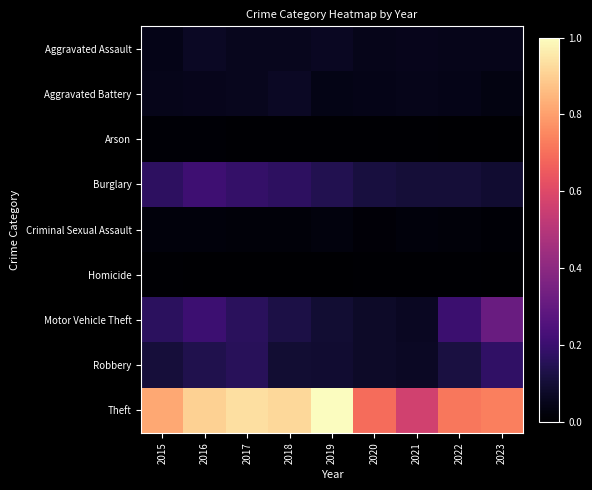

Reading left to right, transcribe all the data shown in this chart.

Aggravated Assault: 2015=0.0	2016=0.1	2017=0.1	2018=0.1	2019=0.1	2020=0.0	2021=0.1	2022=0.0	2023=0.0
Aggravated Battery: 2015=0.0	2016=0.1	2017=0.1	2018=0.1	2019=0.0	2020=0.0	2021=0.0	2022=0.0	2023=0.0
Arson: 2015=0.0	2016=0.0	2017=0.0	2018=0.0	2019=0.0	2020=0.0	2021=0.0	2022=0.0	2023=0.0
Burglary: 2015=0.2	2016=0.2	2017=0.2	2018=0.2	2019=0.1	2020=0.1	2021=0.1	2022=0.1	2023=0.1
Criminal Sexual Assault: 2015=0.0	2016=0.0	2017=0.0	2018=0.0	2019=0.0	2020=0.0	2021=0.0	2022=0.0	2023=0.0
Homicide: 2015=0.0	2016=0.0	2017=0.0	2018=0.0	2019=0.0	2020=0.0	2021=0.0	2022=0.0	2023=0.0
Motor Vehicle Theft: 2015=0.2	2016=0.2	2017=0.2	2018=0.1	2019=0.1	2020=0.1	2021=0.1	2022=0.2	2023=0.3
Robbery: 2015=0.1	2016=0.1	2017=0.2	2018=0.1	2019=0.1	2020=0.1	2021=0.1	2022=0.1	2023=0.2
Theft: 2015=0.8	2016=0.9	2017=0.9	2018=0.9	2019=1.0	2020=0.7	2021=0.6	2022=0.7	2023=0.7